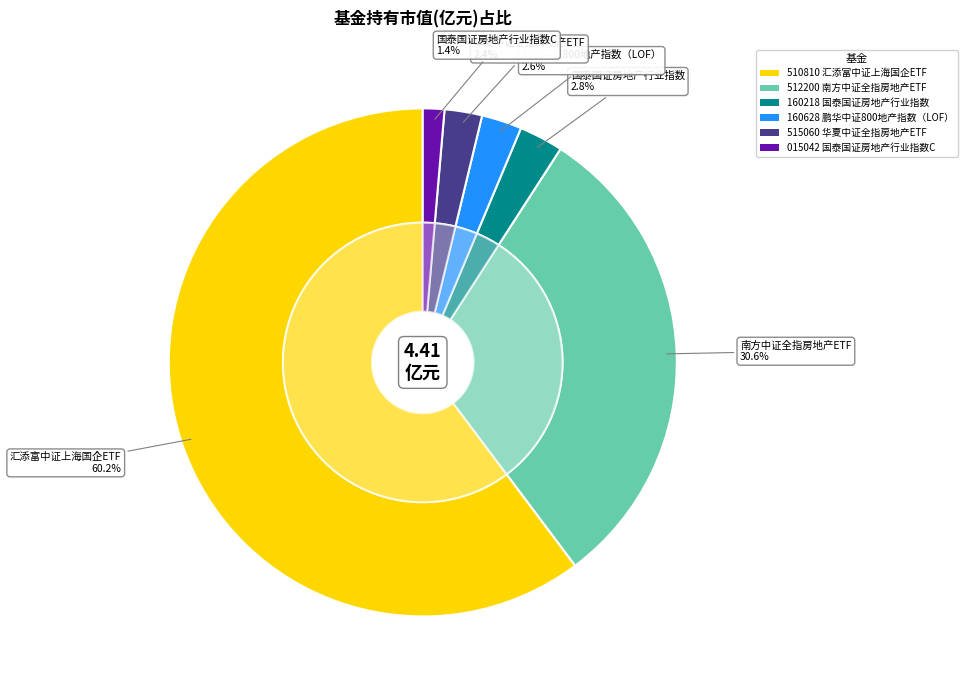

To the nearest percent, what is the difference between the 汇添富中证上海国企ETF and 国泰国证房地产行业指数 slice percentages?

57%